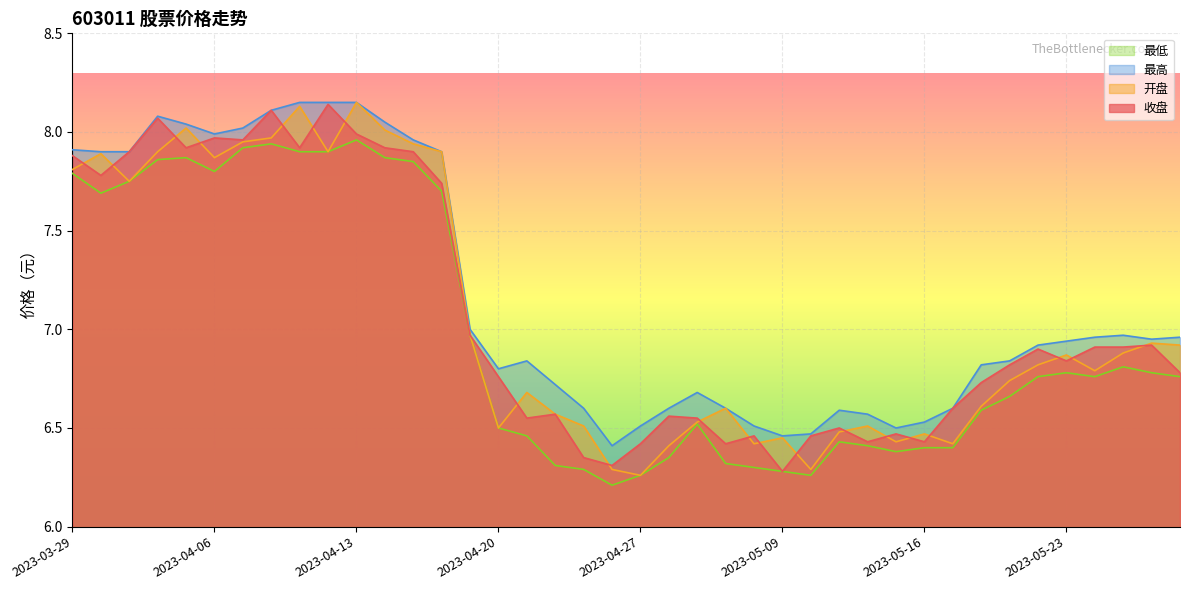

At which label does 收盘 reach its minimum?

2023-05-09